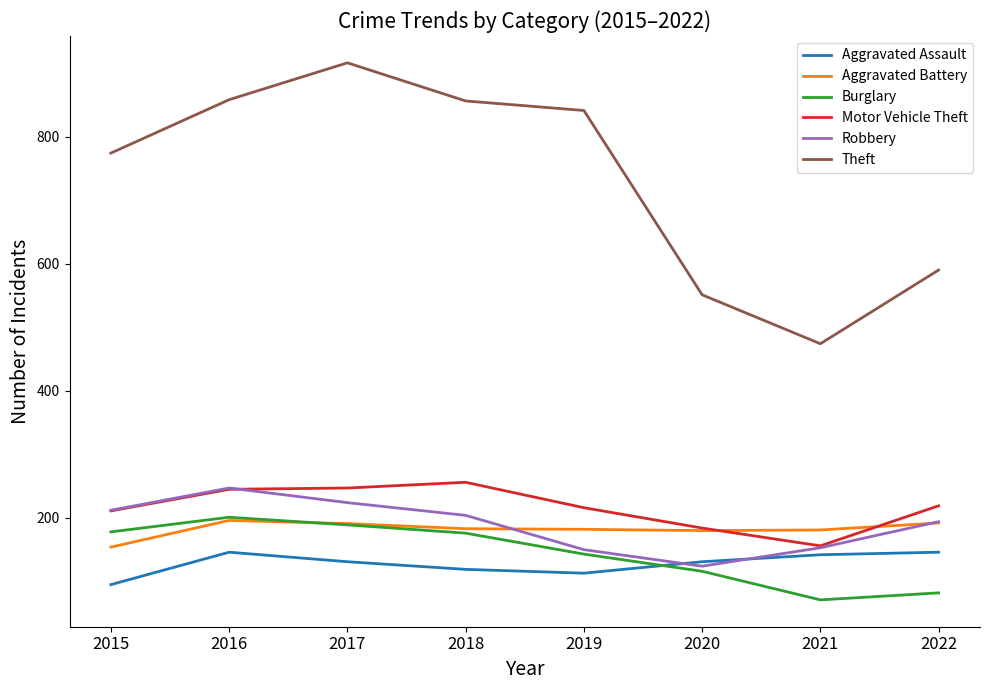

Is the value of Burglary at 2021 greater than the value of Aggravated Assault at 2020?

No